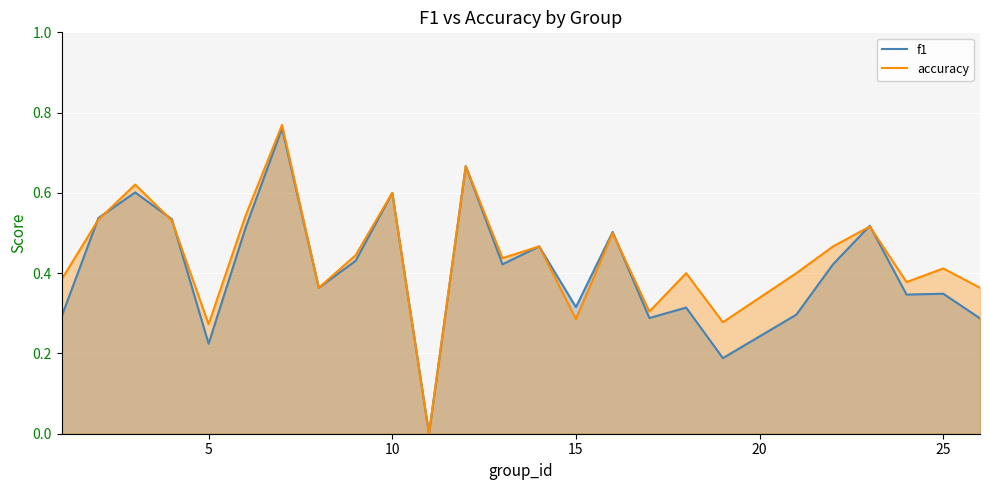

Which series has the largest total across all categories?

accuracy